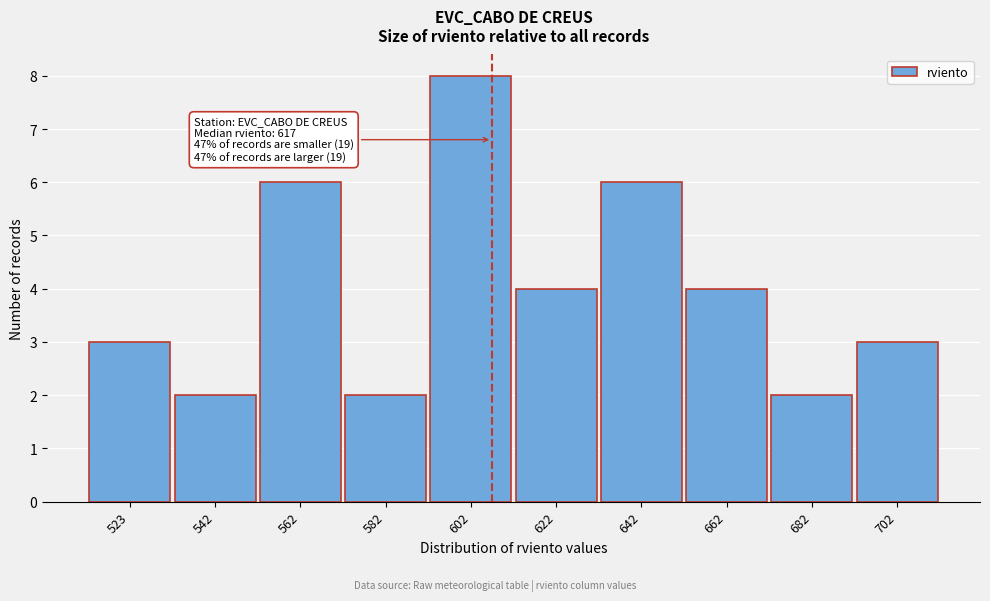

Reading left to right, what are all the values shown in this chart?

523=3	542=2	562=6	582=2	602=8	622=4	642=6	662=4	682=2	702=3